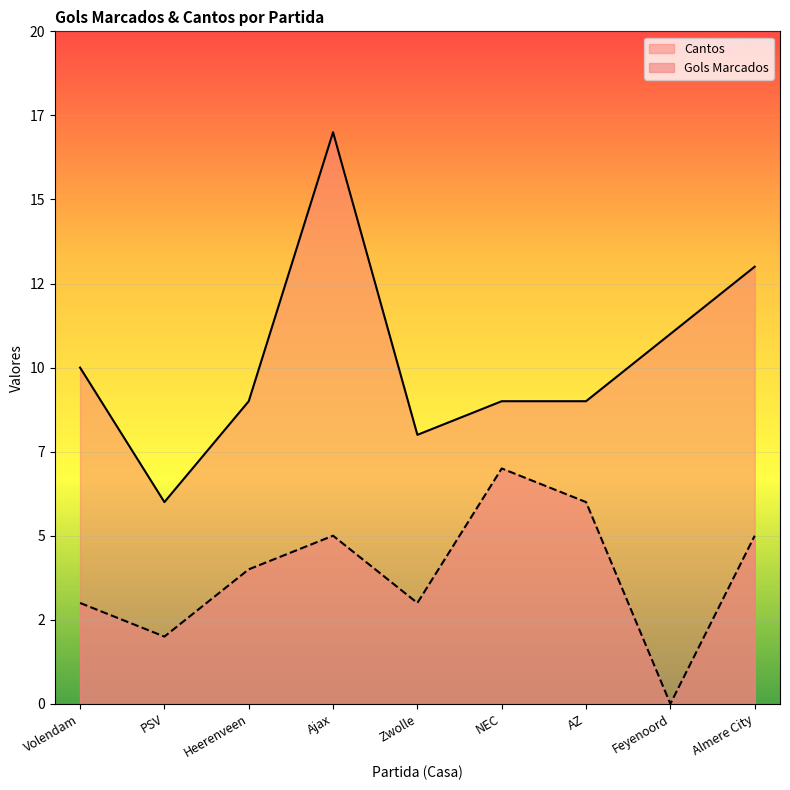

Which series changed the most between Volendam and AZ?

Gols Marcados